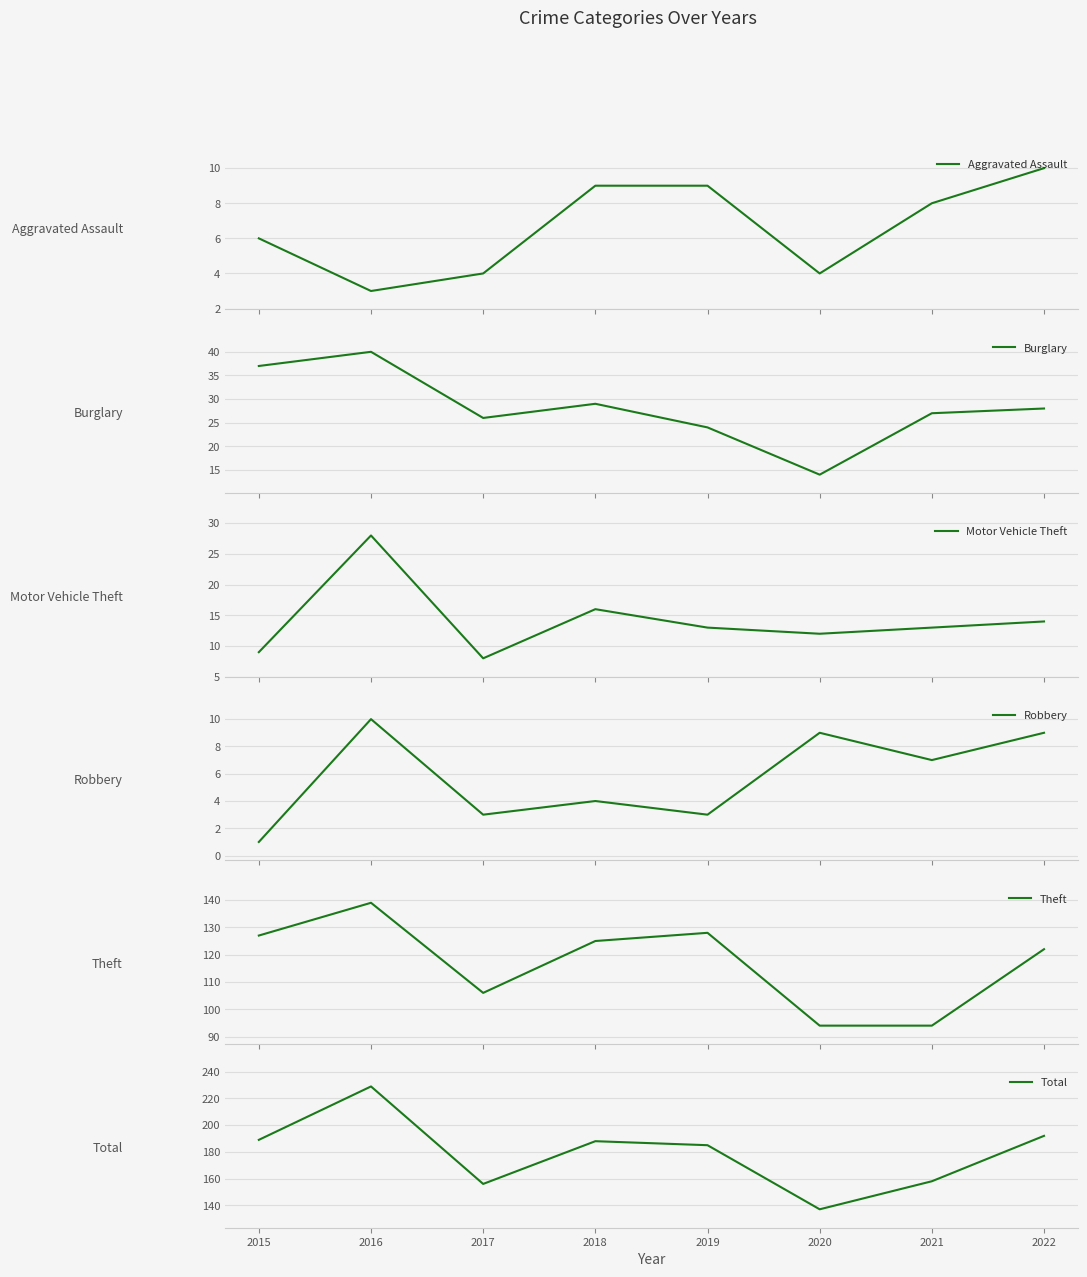

How many interior local peaks does the Total series have?

2